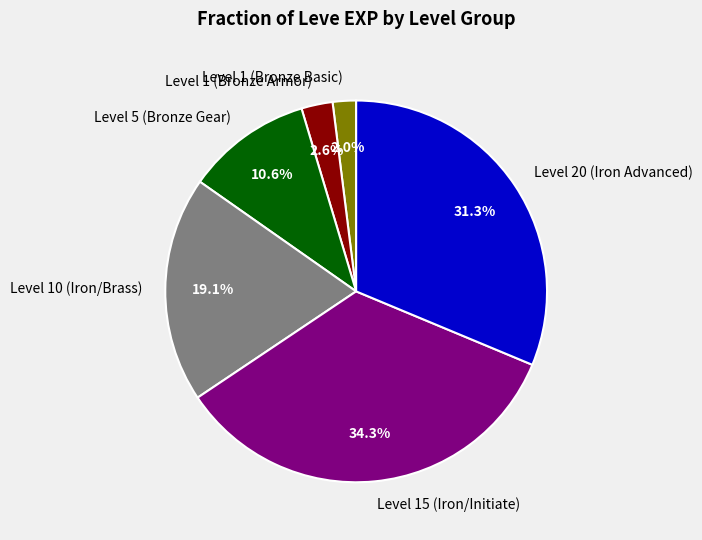

Is there any slice that represents more than half of the pie?

No